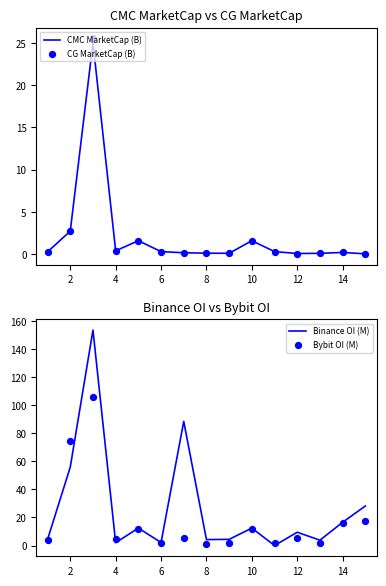

Which series reaches the minimum Y coordinate?

Binance OI (M)